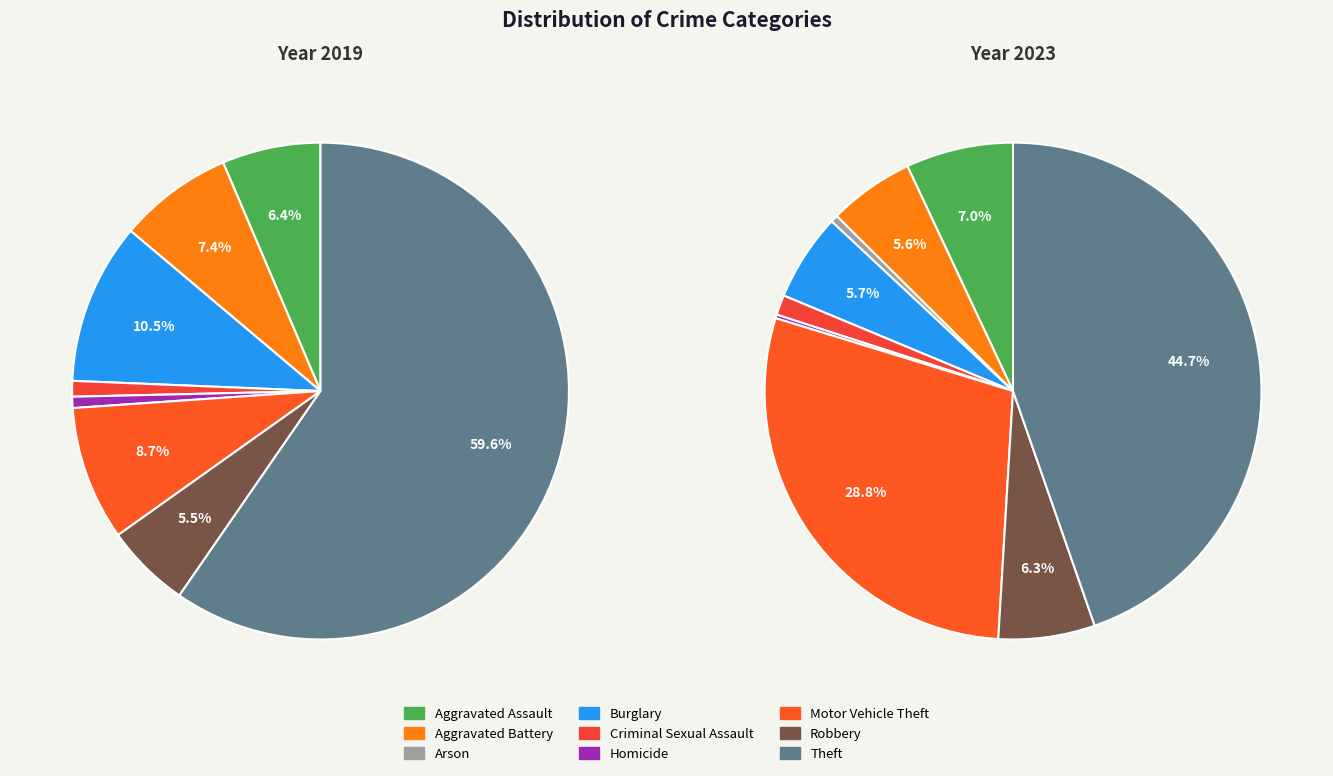

Between 4 and 8, which is larger?

8